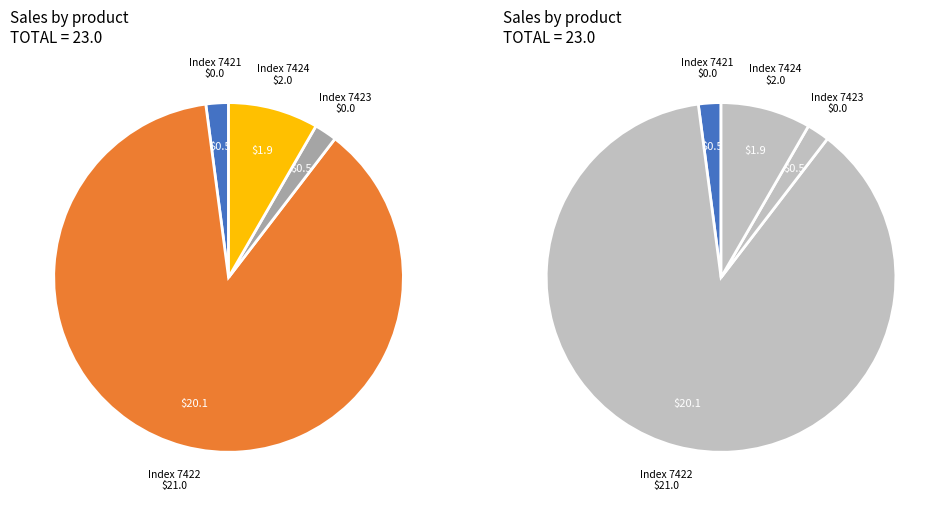

To the nearest percent, what is the difference between the 7422 and 7424 slice percentages?

83%